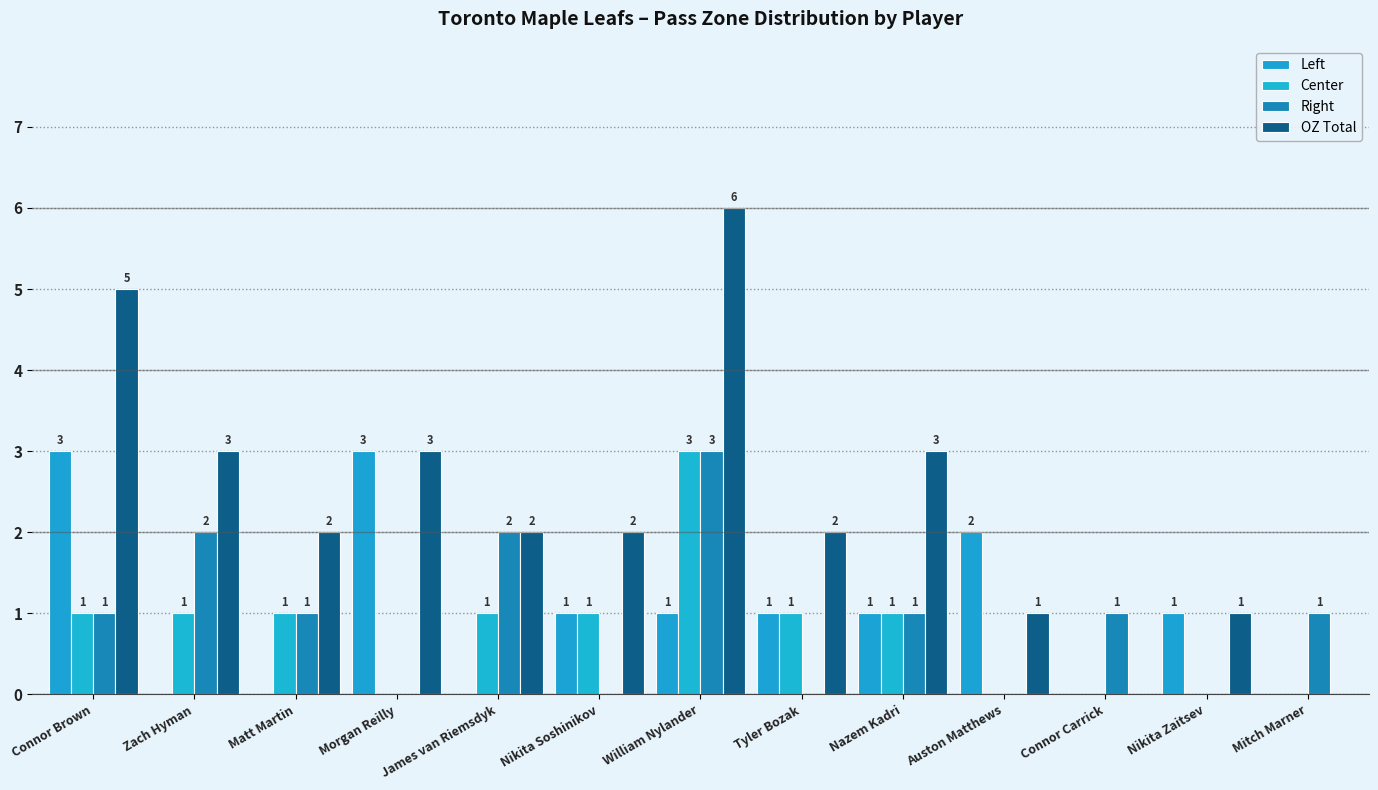

Which series has the largest total across all categories?

OZ Total